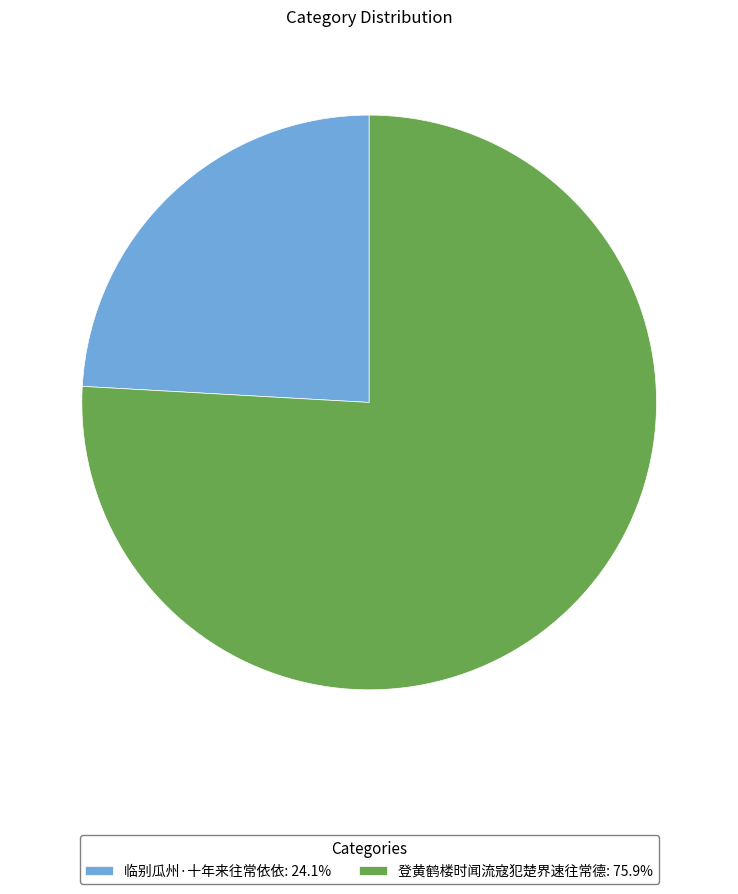

Do 临别瓜州·十年来往常依依: 24.1% and 登黄鹤楼时闻流寇犯楚界速往常德: 75.9% together represent more than half of the pie?

Yes